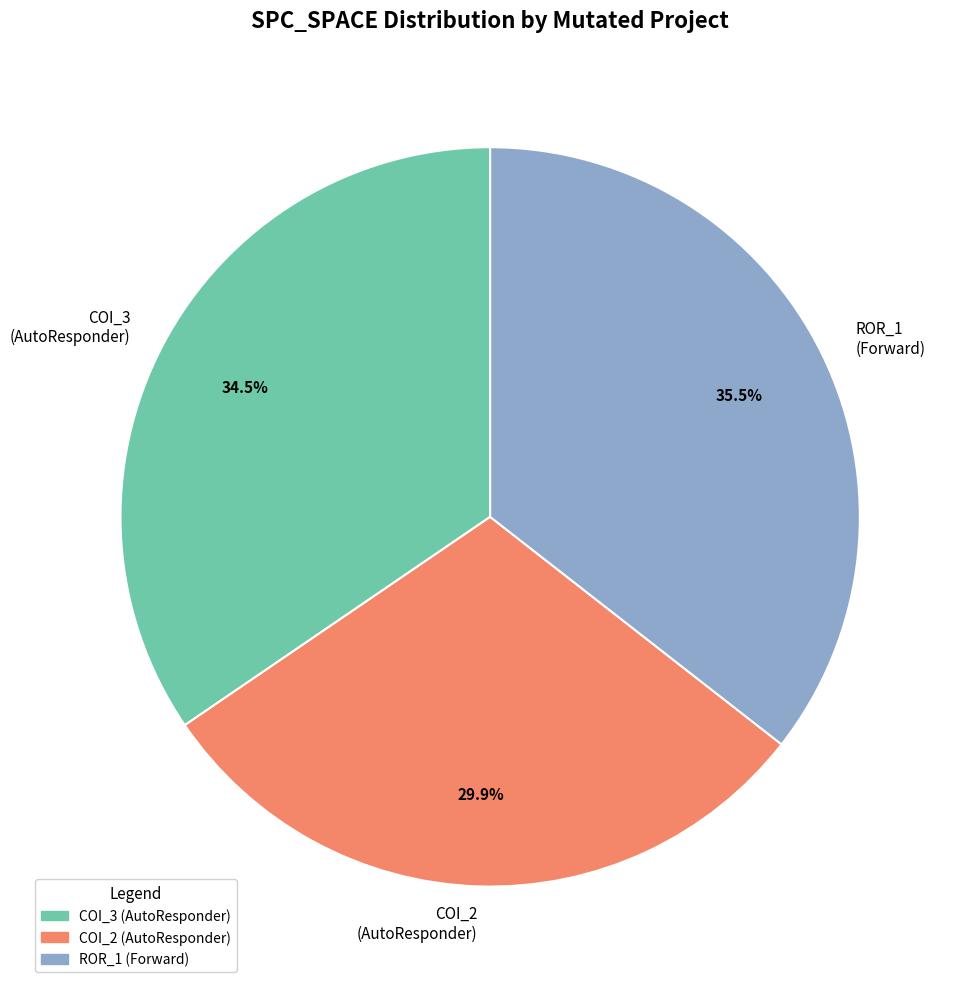

What is the largest slice in the pie chart?

ROR_1 (Forward)